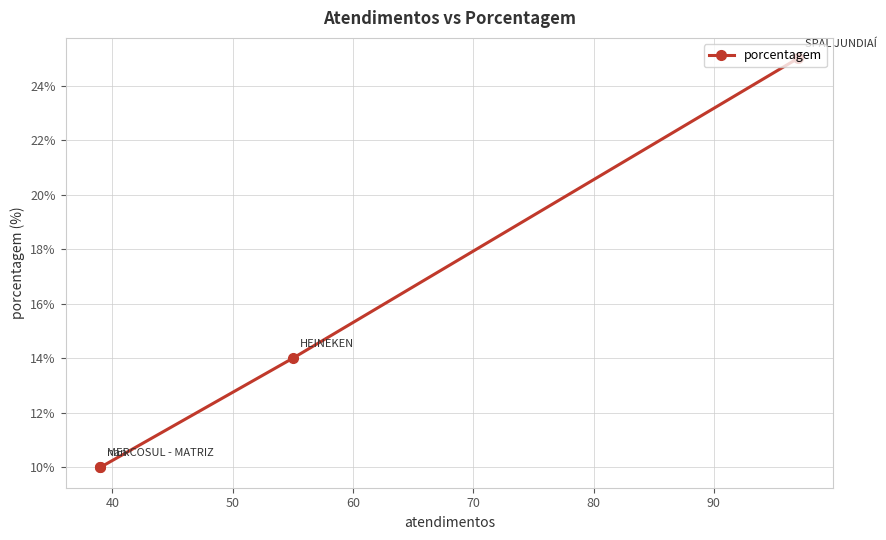

Is it true that the value at 30 is 44?

False